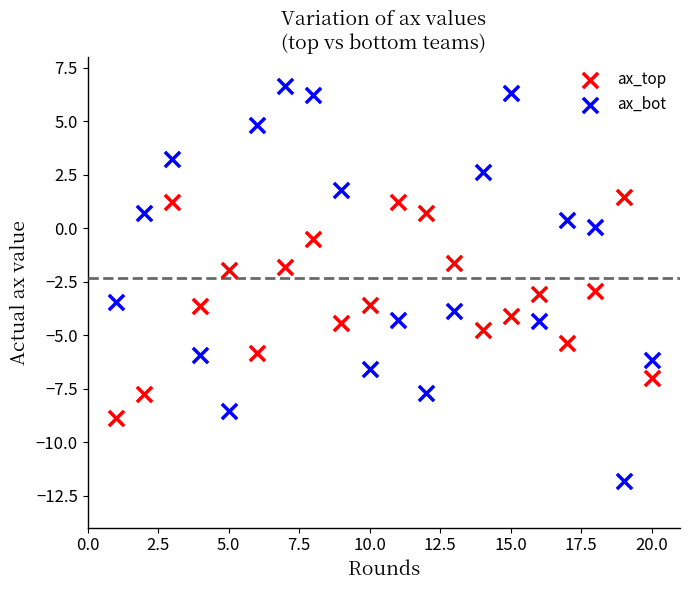

Across all data points, what is the range of X values (max minus min)?

19.0